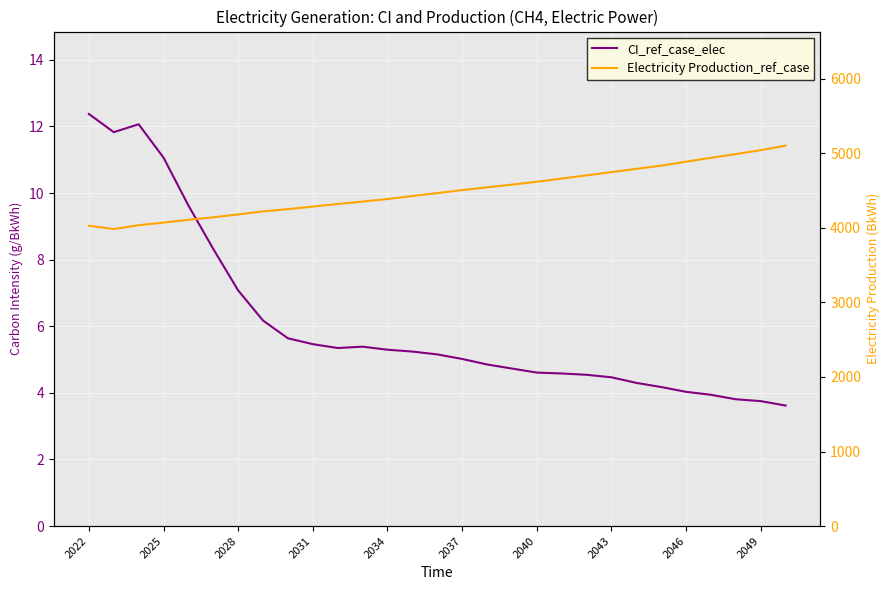

True or false: CI_ref_case_elec and Electricity Production_ref_case cross at least once.

False